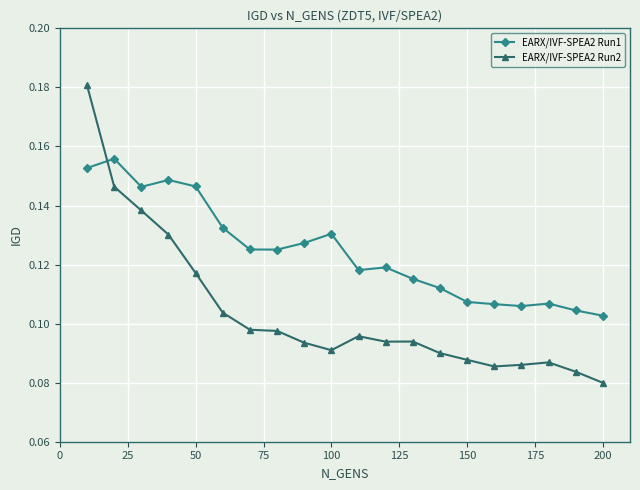

At how many categories does at least one series exceed 0?

20